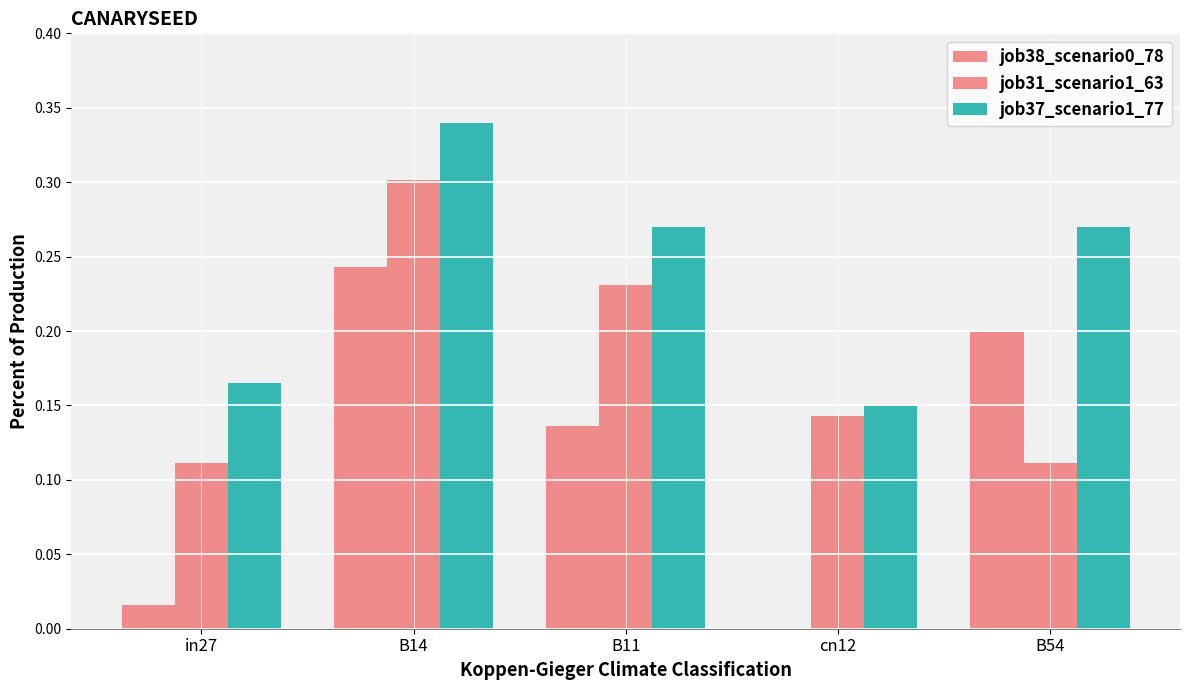

Count the number of categories in the chart.

5